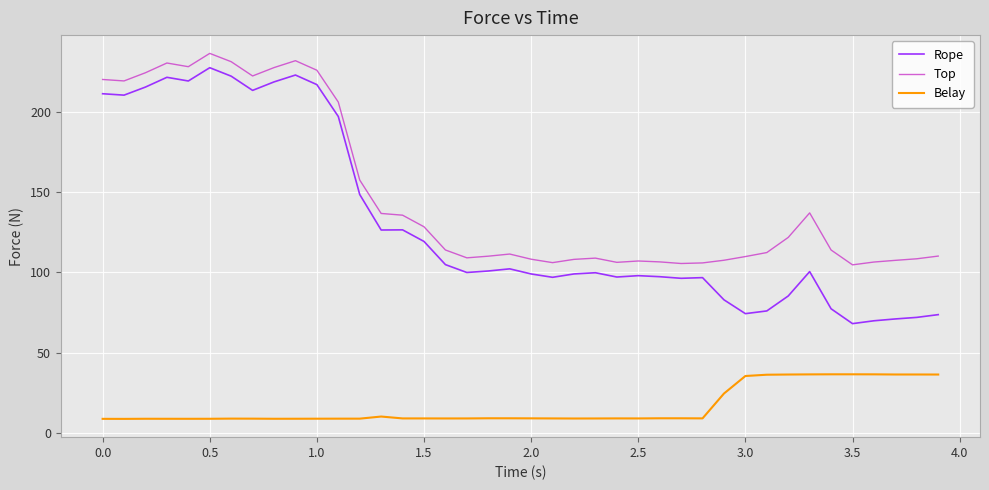

In Top, how many points are lower than both neighbors (excluding endpoints)?

8